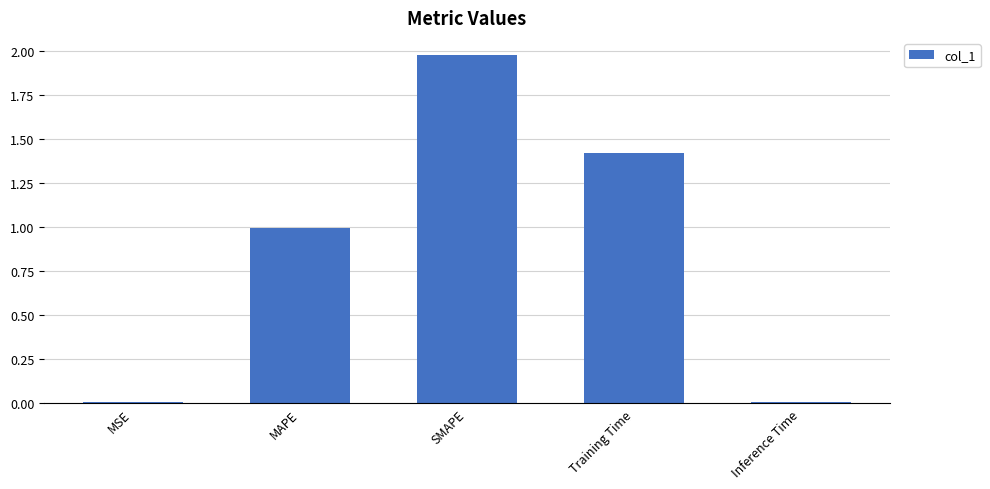

What value does the data have at Training Time?

1.4